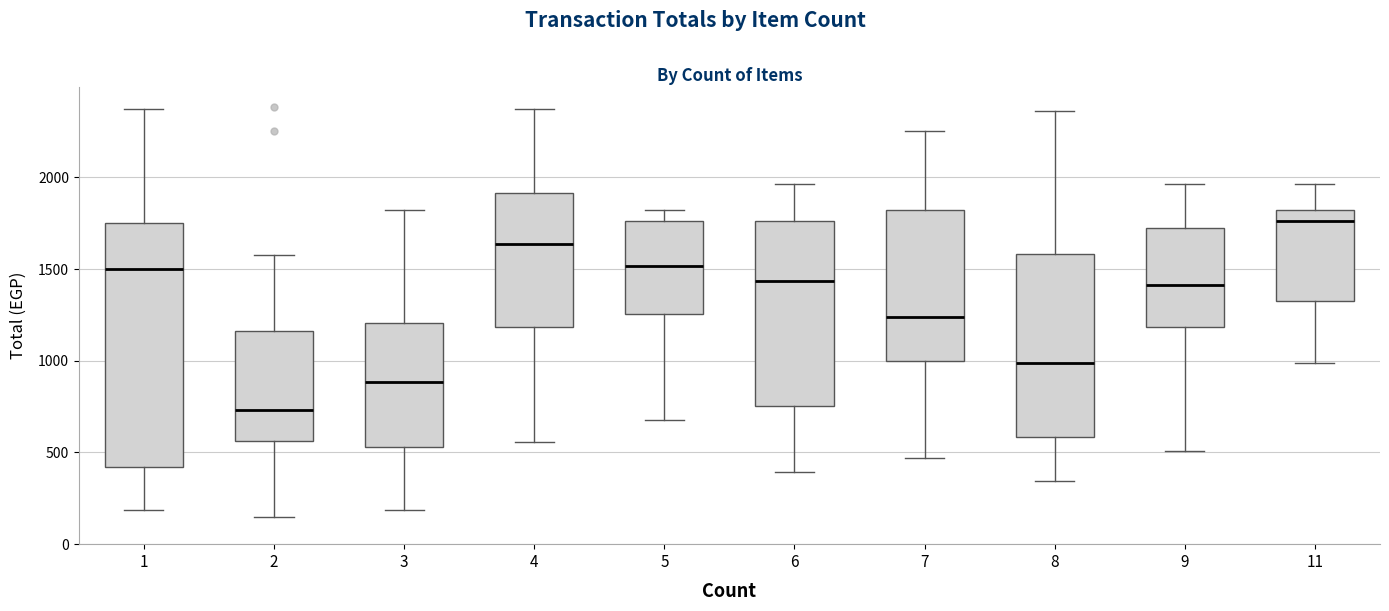

Reading left to right, transcribe this box plot: for each box, give where its median line is, the range the box spans, and where its two whiskers end, as read against the y-axis. The values are not printed on the chart, so give them approximately, as read against the axis.

1: median 1500, box 400 to 1750, whiskers 200 to 2350
2: median 750, box 550 to 1150, whiskers 150 to 1600
3: median 900, box 550 to 1200, whiskers 200 to 1800
4: median 1650, box 1200 to 1900, whiskers 550 to 2350
5: median 1500, box 1250 to 1750, whiskers 700 to 1800
6: median 1450, box 750 to 1750, whiskers 400 to 1950
7: median 1250, box 1000 to 1800, whiskers 450 to 2250
8: median 1000, box 600 to 1600, whiskers 350 to 2350
9: median 1400, box 1200 to 1700, whiskers 500 to 1950
11: median 1750, box 1350 to 1800, whiskers 1000 to 1950